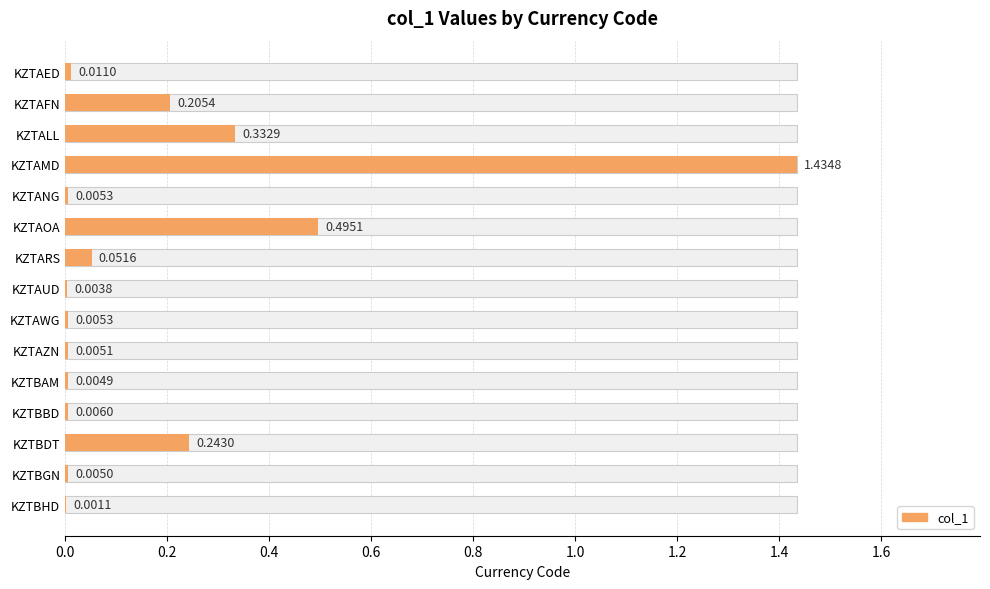

How many series are shown in this chart?

1